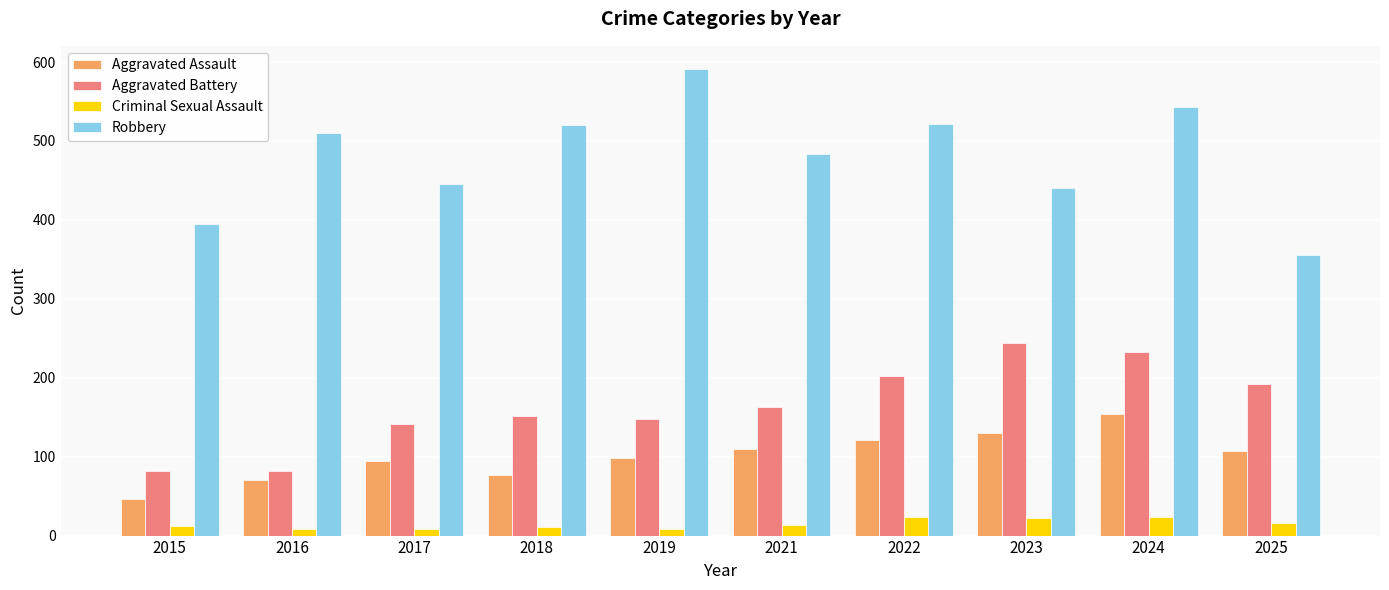

What is the greatest value displayed?

591